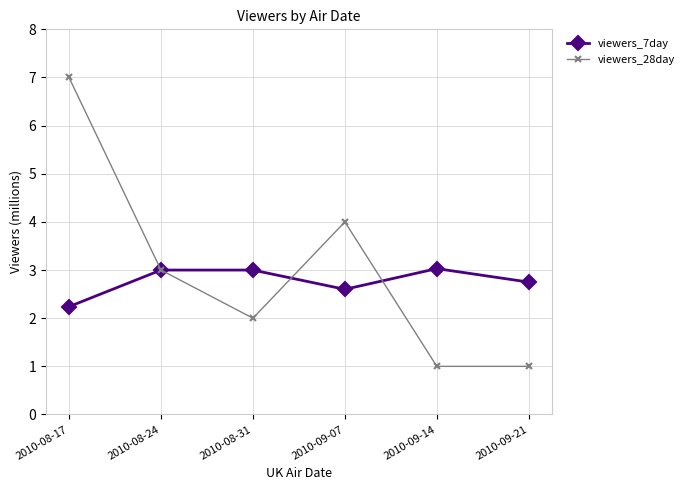

What is the maximum value shown in the chart?

7.0